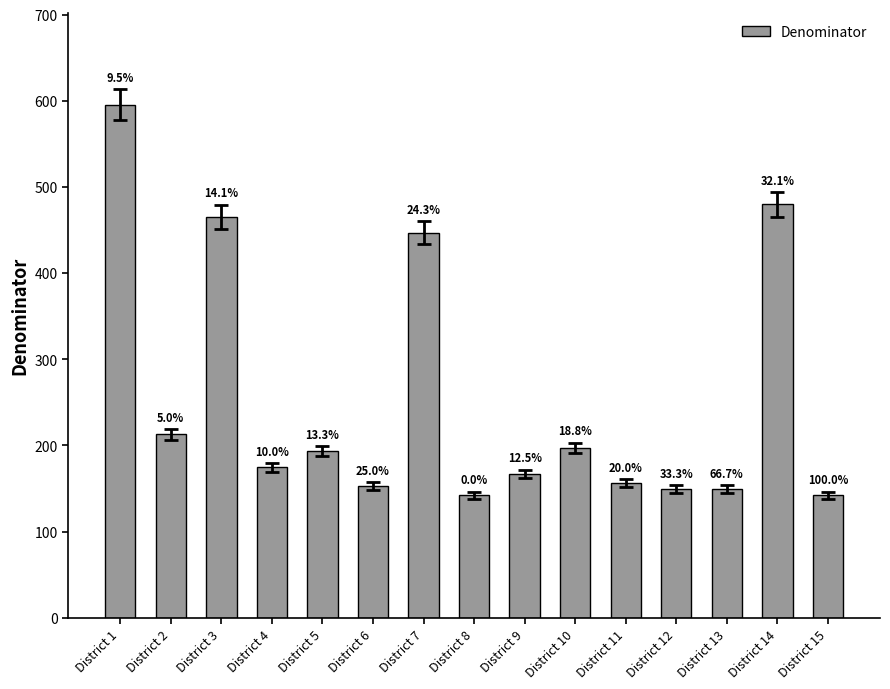

List the labels in order of value, largest first.

District 1, District 14, District 3, District 7, District 2, District 10, District 5, District 4, District 9, District 11, District 6, District 12, District 13, District 8, District 15